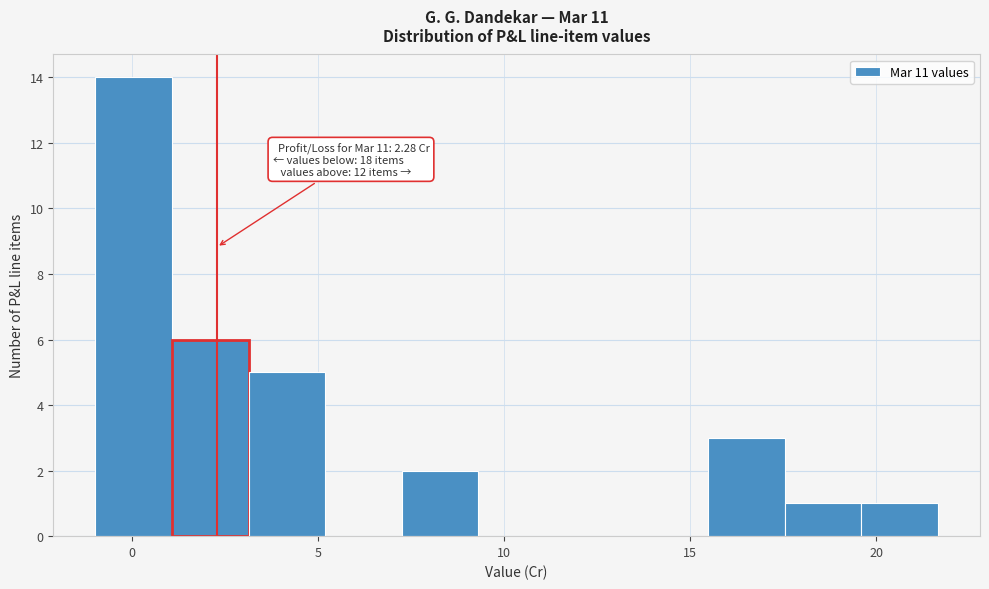

Which range on the x-axis has the tallest bar?

-1.0 to 1.0